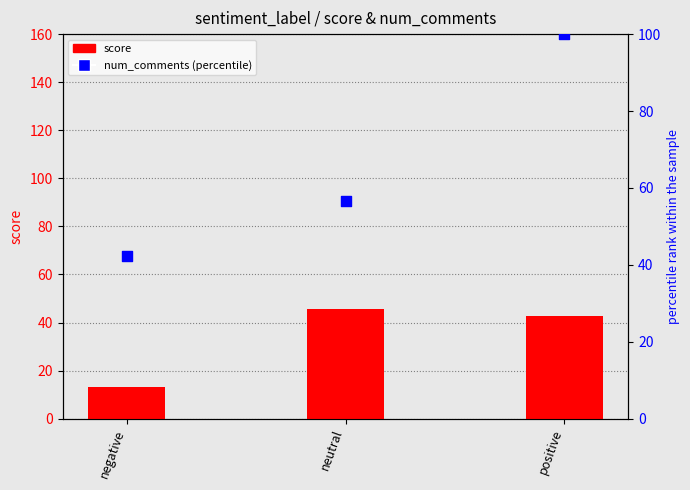

What are all the series names shown in the legend?

score, num_comments (percentile)